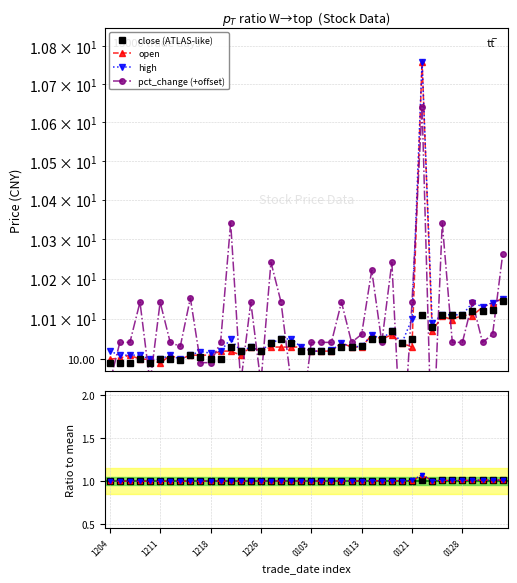

In open, how many points are lower than both neighbors (excluding endpoints)?

9